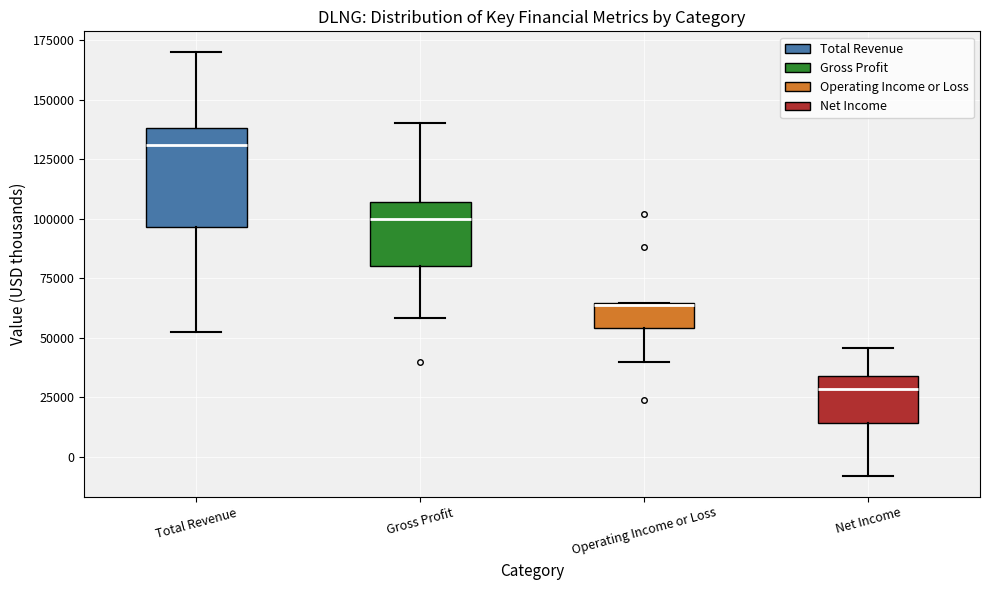

Where does the lower whisker of the box for Total Revenue end on the y-axis? The values are not printed on the chart, so give them approximately, as read against the axis.

55000